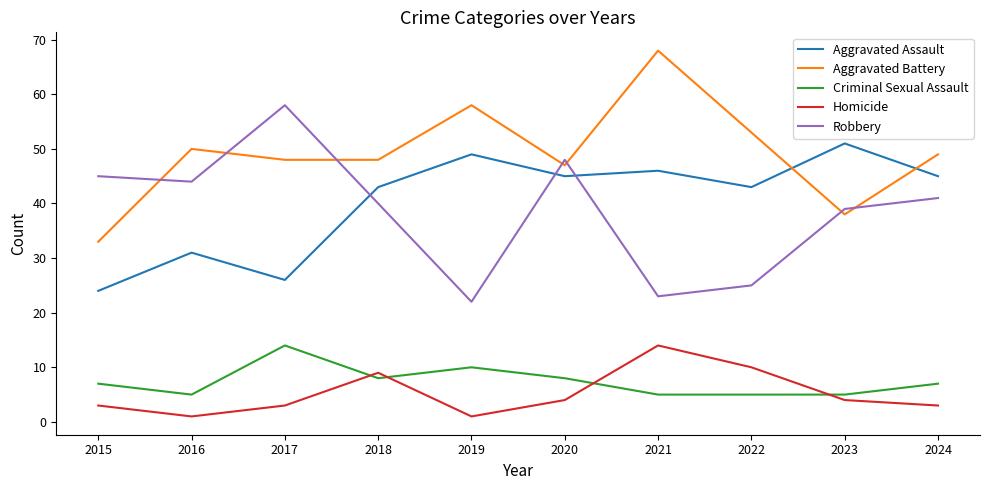

In Homicide, how many points are lower than both neighbors (excluding endpoints)?

2